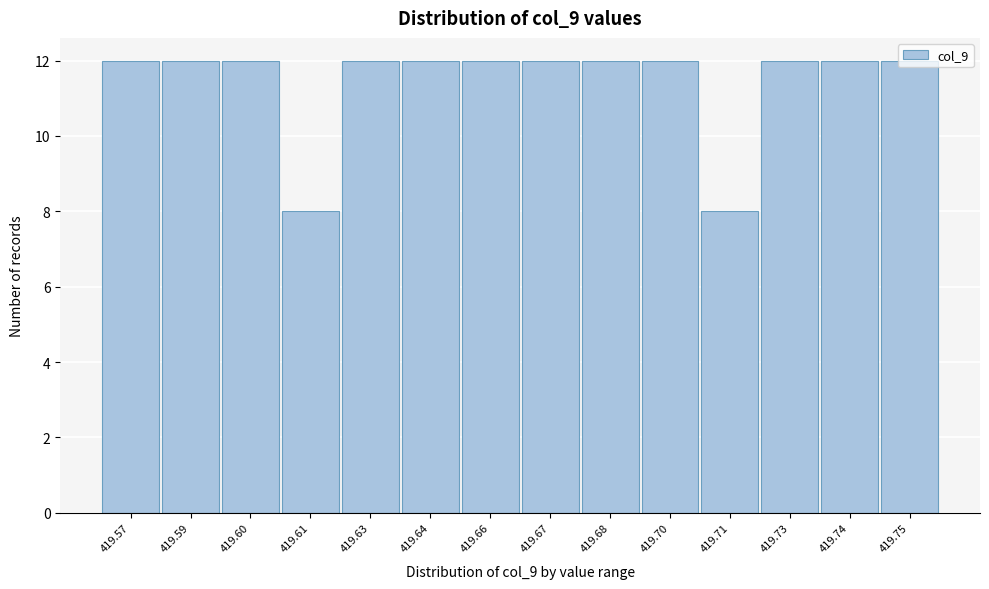

What is the value of the 4th bar from the left?

8